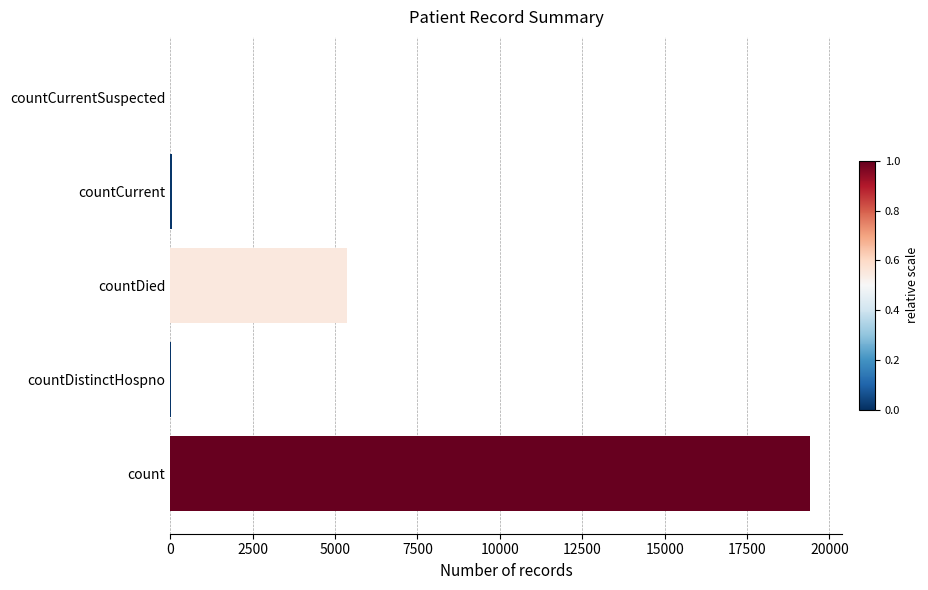

What is the sum of all values?

24875